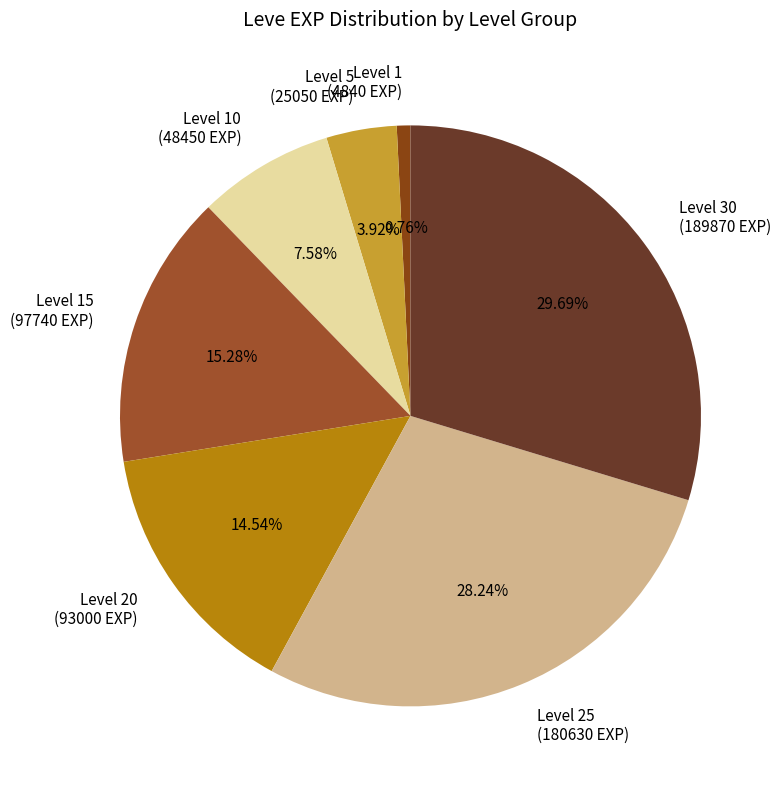

Do Level 1 (4840 EXP) and Level 30 (189870 EXP) together represent more than half of the pie?

No